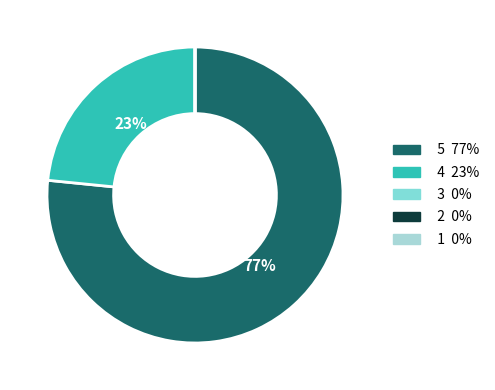

Which has a higher value, 4 or 5?

5